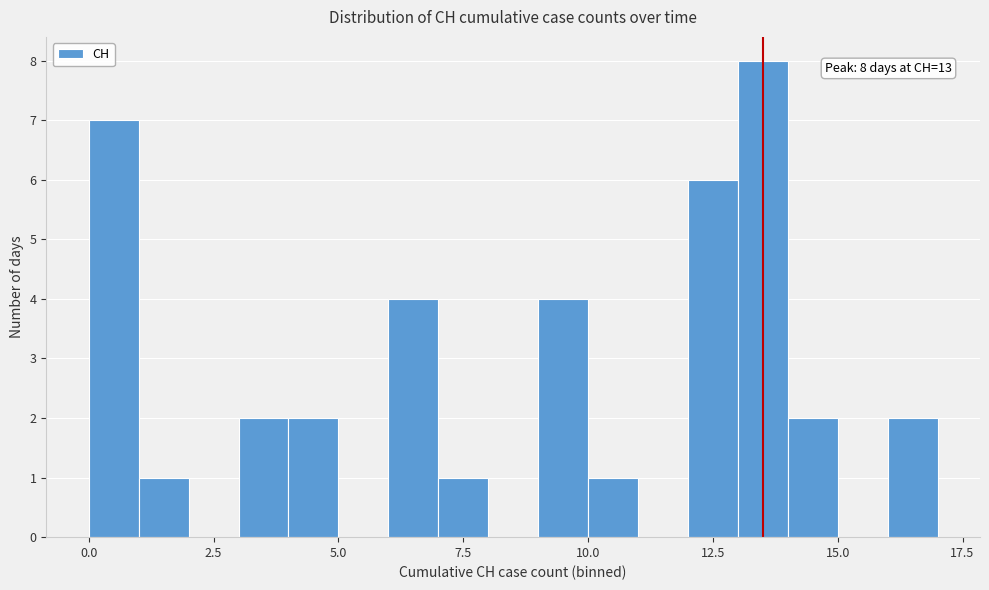

Read against the x-axis, roughly where is the centre of the tallest bar?

13.5